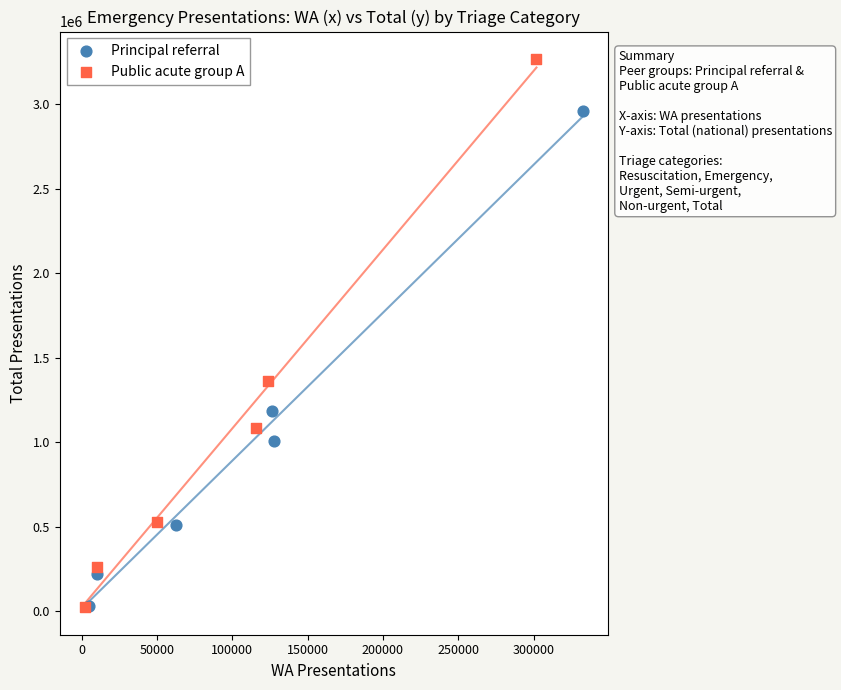

What are all the series names shown in the legend?

Principal referral, Public acute group A